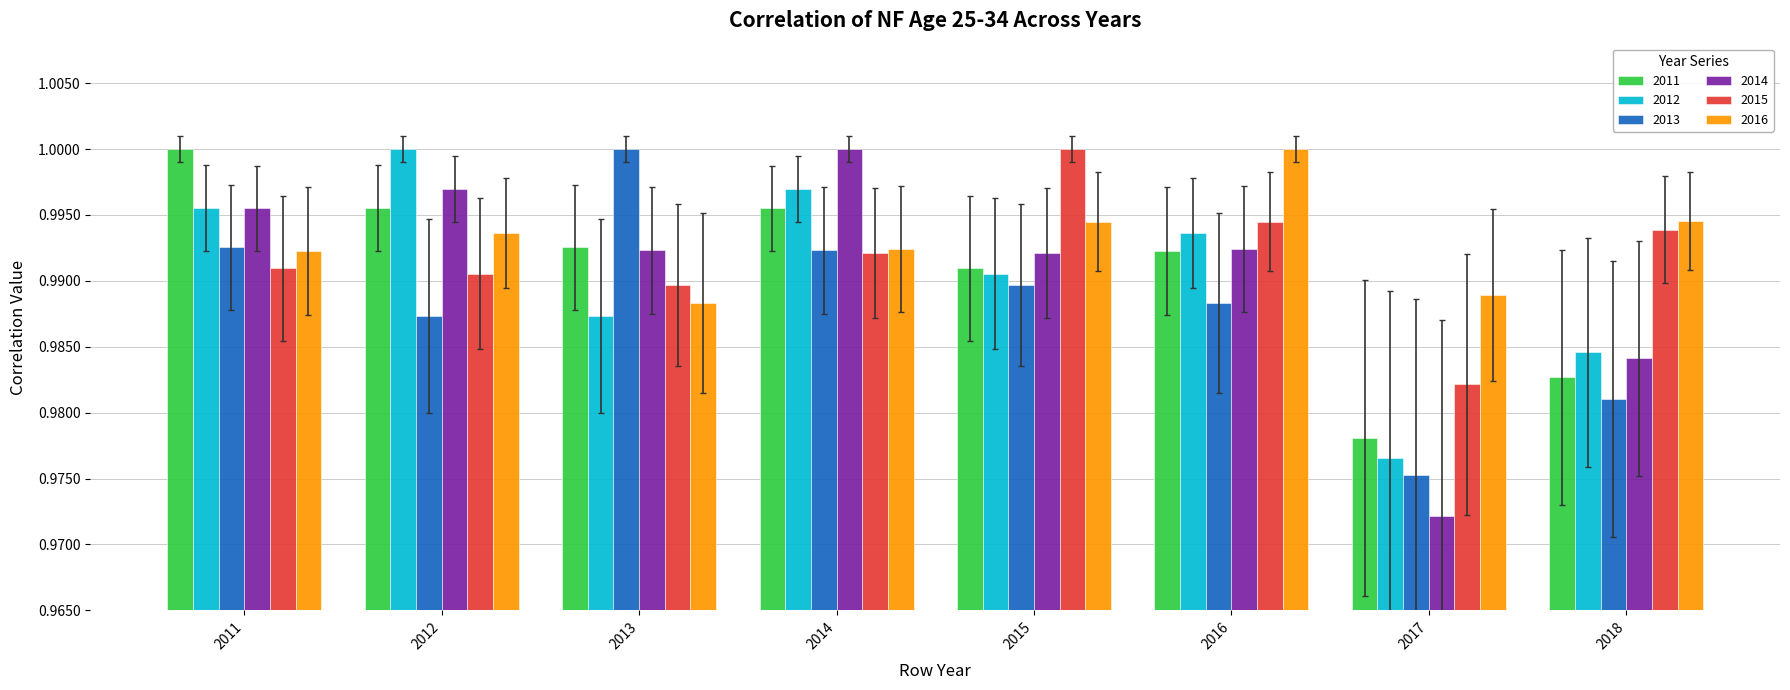

Which series has the largest range (max minus min)?

2014